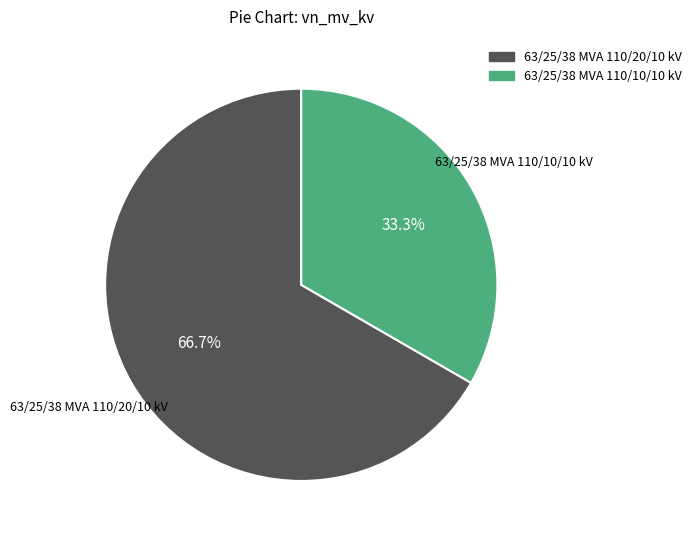

What is the total percentage of 63/25/38 MVA 110/20/10 kV and 63/25/38 MVA 110/10/10 kV?

100.0%